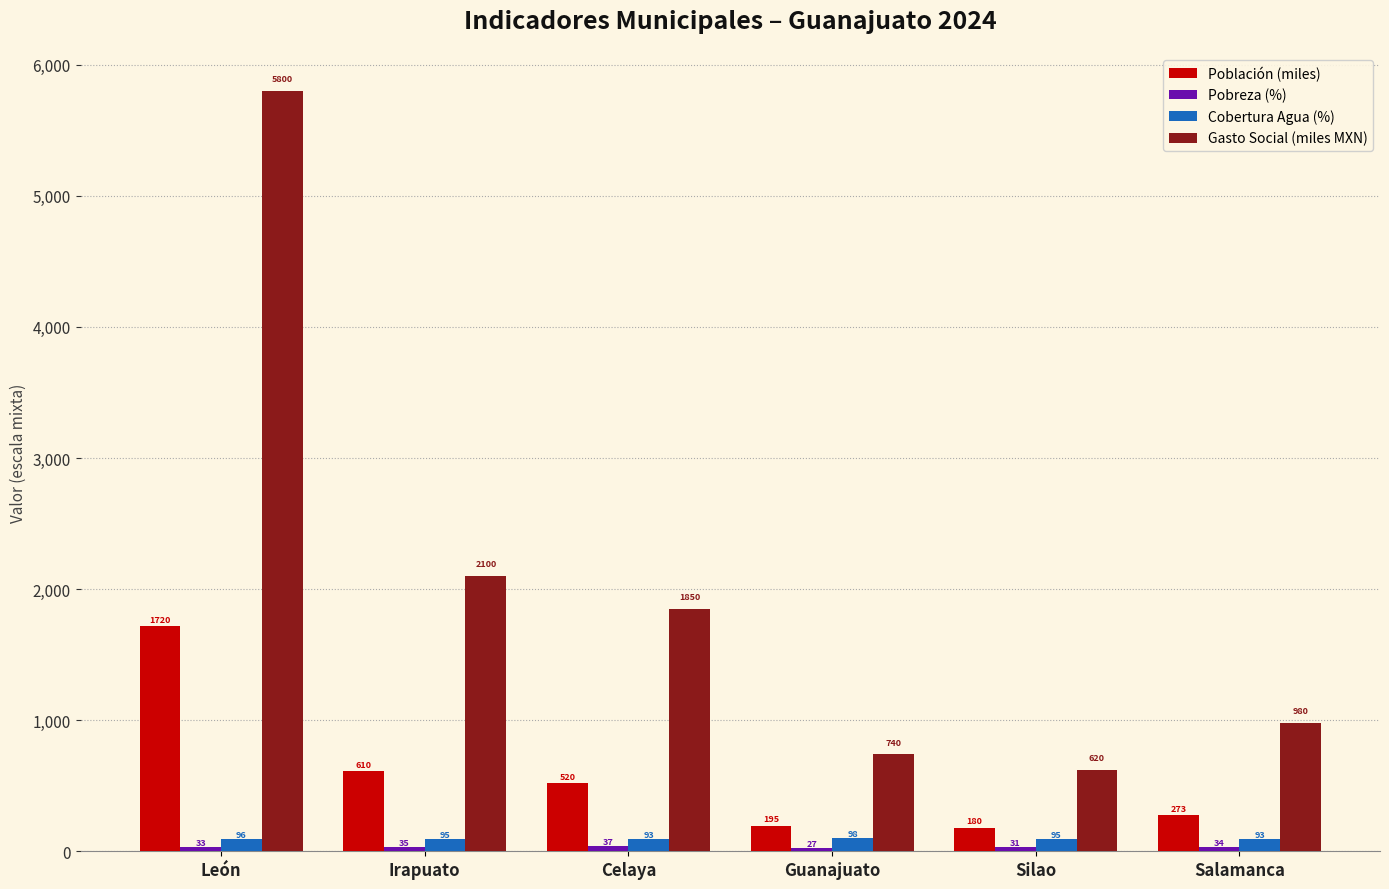

Count the number of data series in this chart.

4